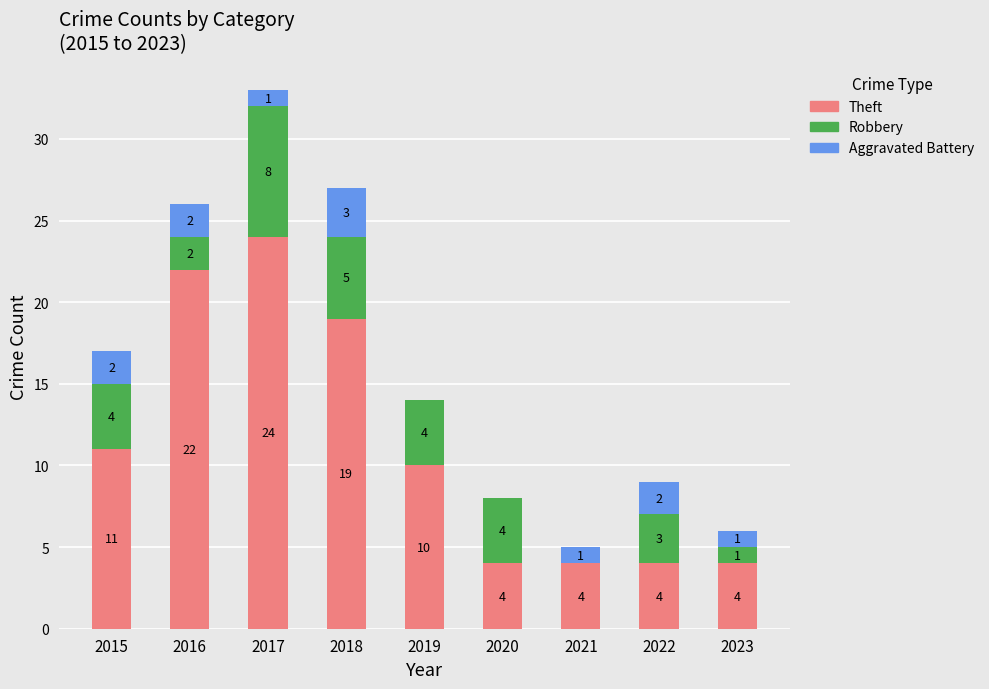

At which label does Theft reach its peak?

2017